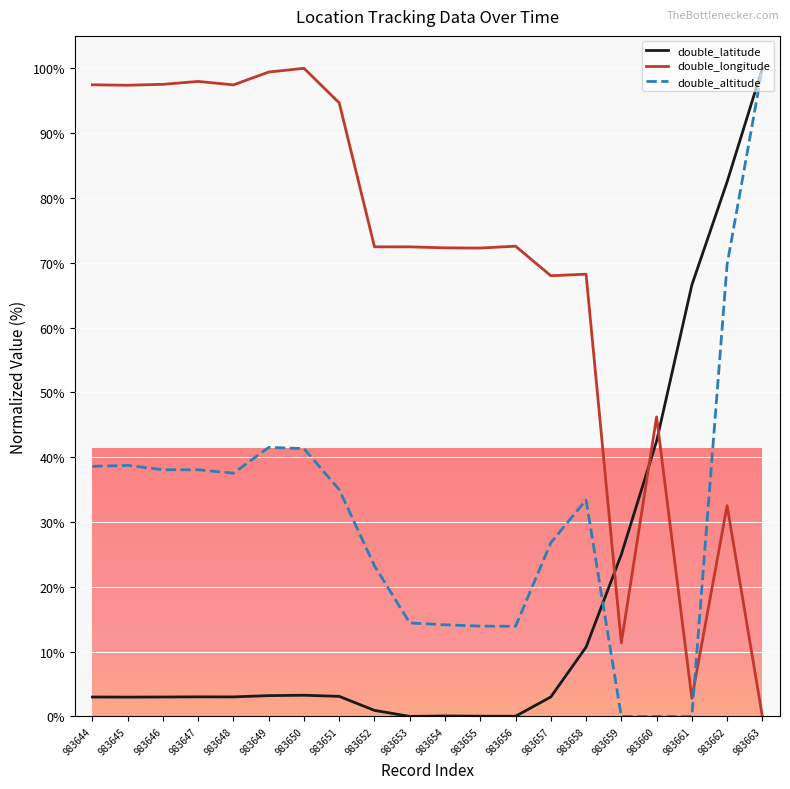

How many lines are shown in the chart?

3